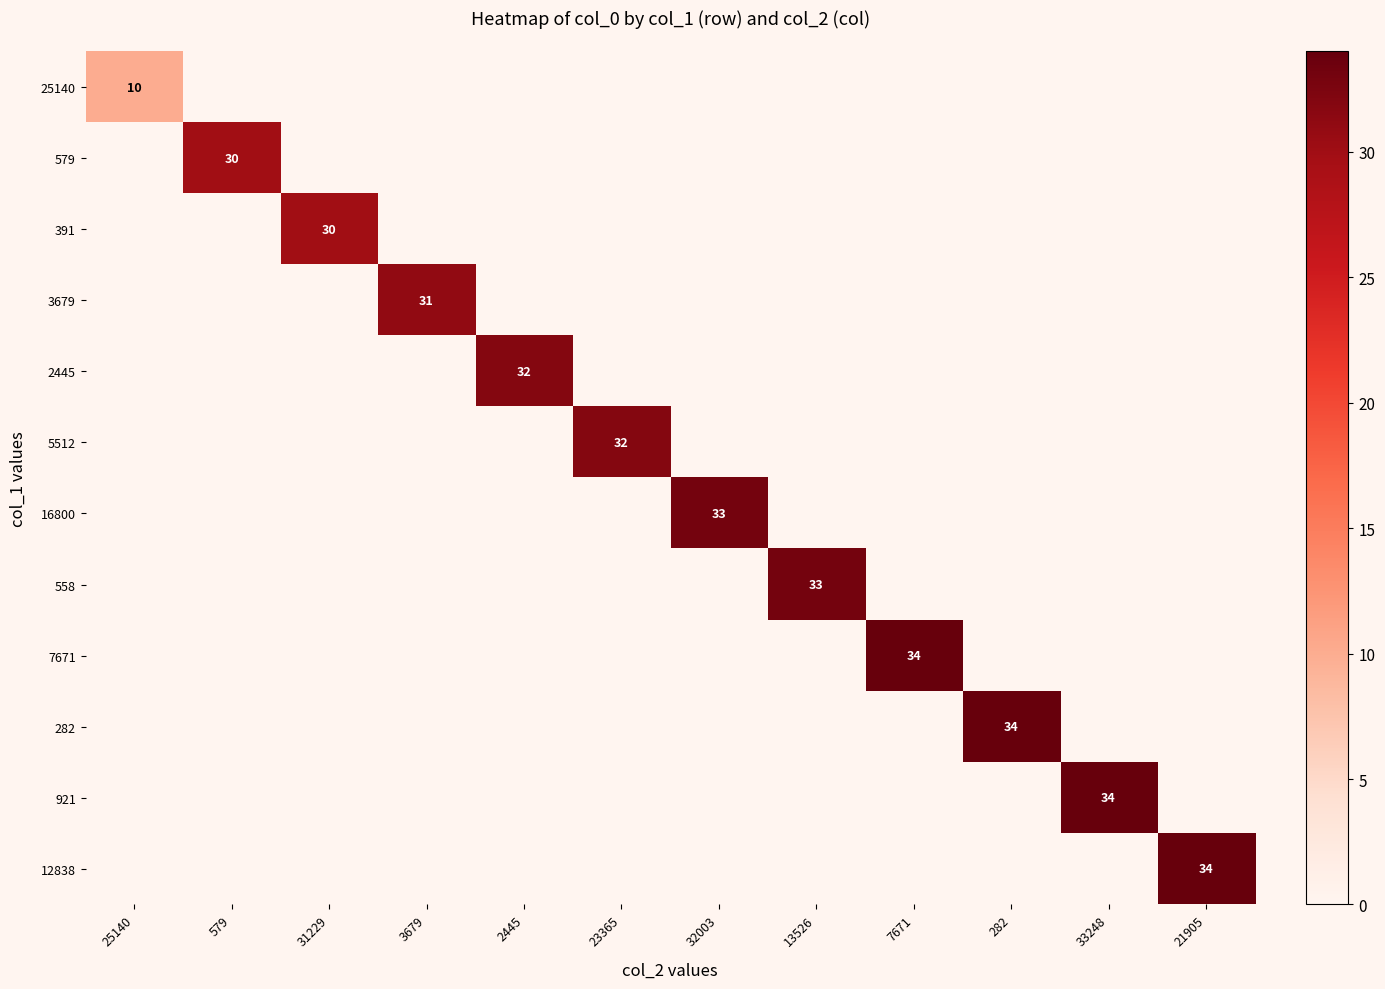

True or false: 921 has a value of 16 at 23365.

False